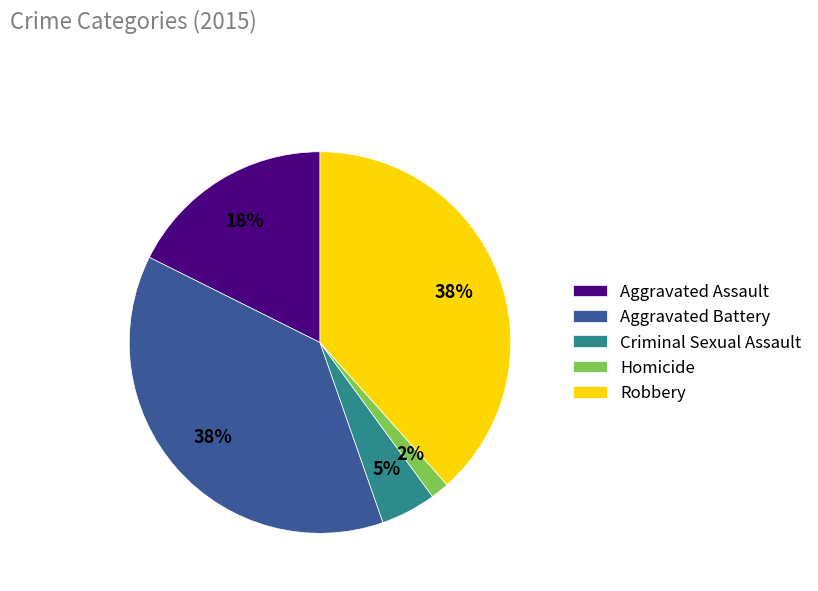

To the nearest percent, what is the average slice percentage?

20%